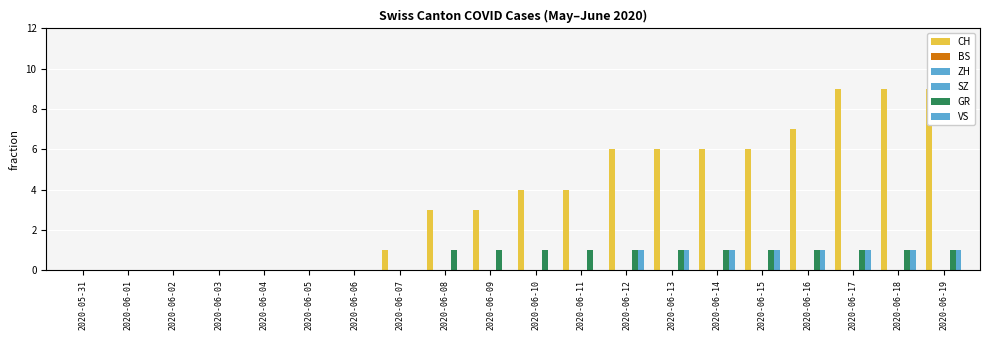

What are all the series names shown in the legend?

CH, BS, ZH, SZ, GR, VS